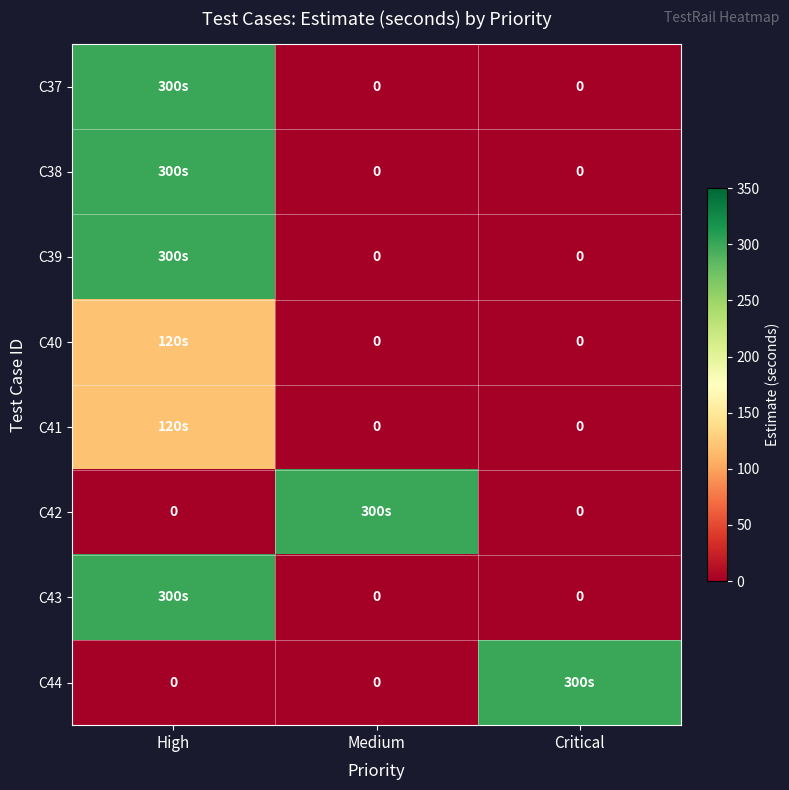

How many positive values does the C37 series have?

1